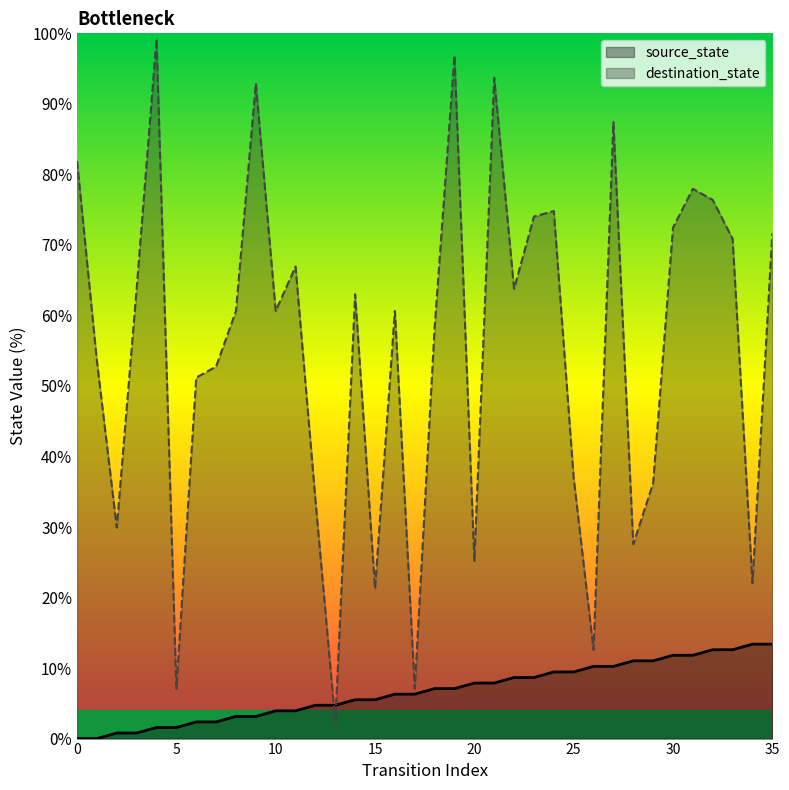

Reading left to right, extract all data points from this chart.

source_state: 0.0	0.0	0.8	0.8	1.6	1.6	2.4	2.4	3.1	3.1	3.9	3.9	4.7	4.7	5.5	5.5	6.3	6.3	7.1	7.1	7.9	7.9	8.7	8.7	9.4	9.4	10.2	10.2	11.0	11.0	11.8	11.8	12.6	12.6	13.4	13.4
destination_state: 81.9	53.5	29.9	63.8	99.2	7.1	51.2	52.8	60.6	92.9	60.6	66.9	33.9	2.4	63.0	21.3	60.6	7.1	58.3	96.9	25.2	93.7	63.8	74.0	74.8	37.0	12.6	87.4	27.6	36.2	72.4	78.0	76.4	70.9	22.0	71.7